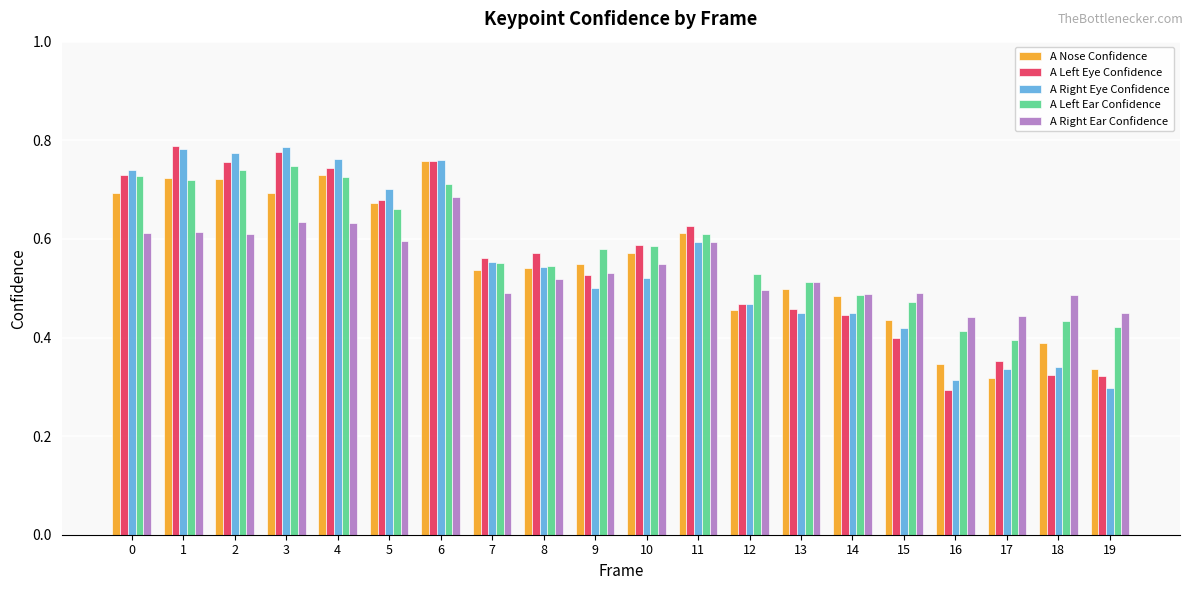

Which series changed the most between 2 and 15?

A Left Eye Confidence